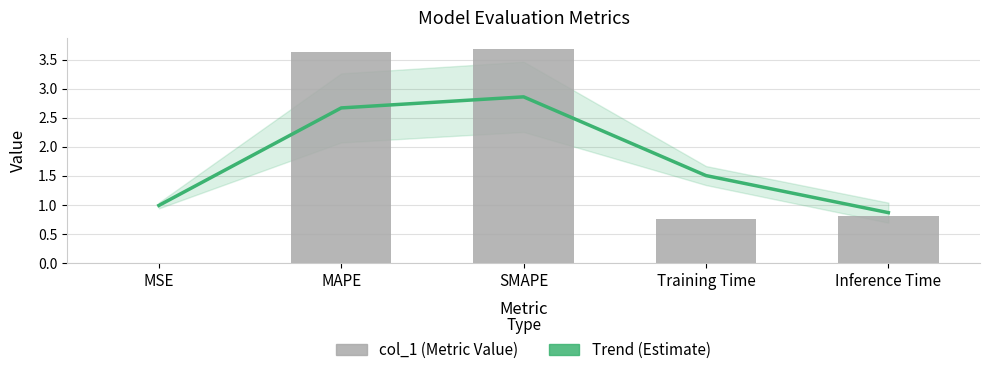

What position from the left is MSE?

1